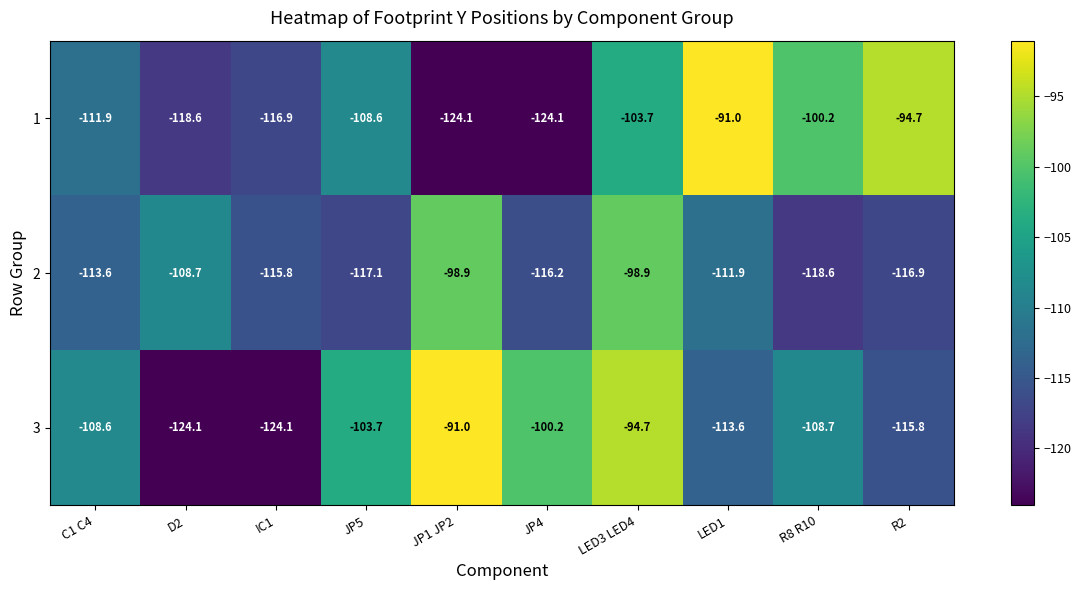

Reading right to left, transcribe all the data shown in this chart.

1: R2=-94.7	R8 R10=-100.2	LED1=-91.0	LED3 LED4=-103.7	JP4=-124.1	JP1 JP2=-124.1	JP5=-108.6	IC1=-116.9	D2=-118.6	C1 C4=-111.9
2: R2=-116.9	R8 R10=-118.6	LED1=-111.9	LED3 LED4=-98.9	JP4=-116.2	JP1 JP2=-98.9	JP5=-117.1	IC1=-115.8	D2=-108.7	C1 C4=-113.6
3: R2=-115.8	R8 R10=-108.7	LED1=-113.6	LED3 LED4=-94.7	JP4=-100.2	JP1 JP2=-91.0	JP5=-103.7	IC1=-124.1	D2=-124.1	C1 C4=-108.6